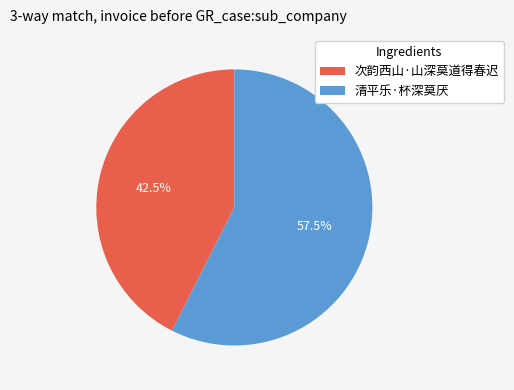

Which slice is the largest?

清平乐·杯深莫厌